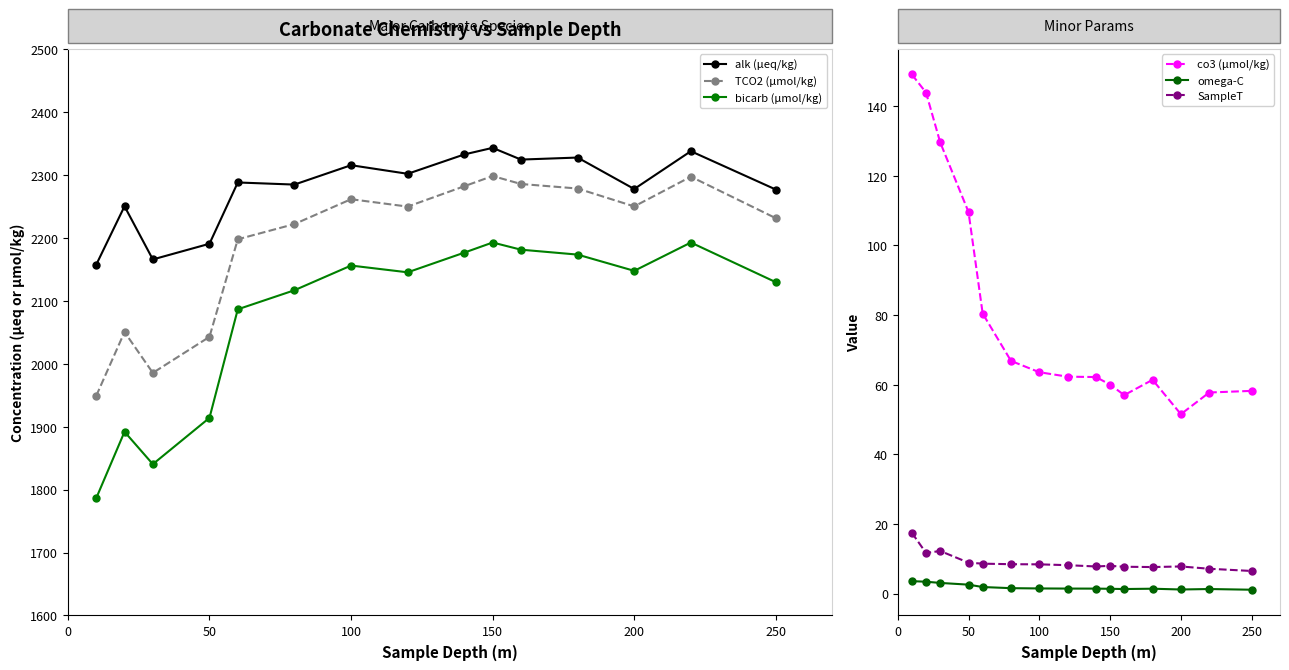

True or false: co3 (µmol/kg) and alk (µeq/kg) cross at least once.

False